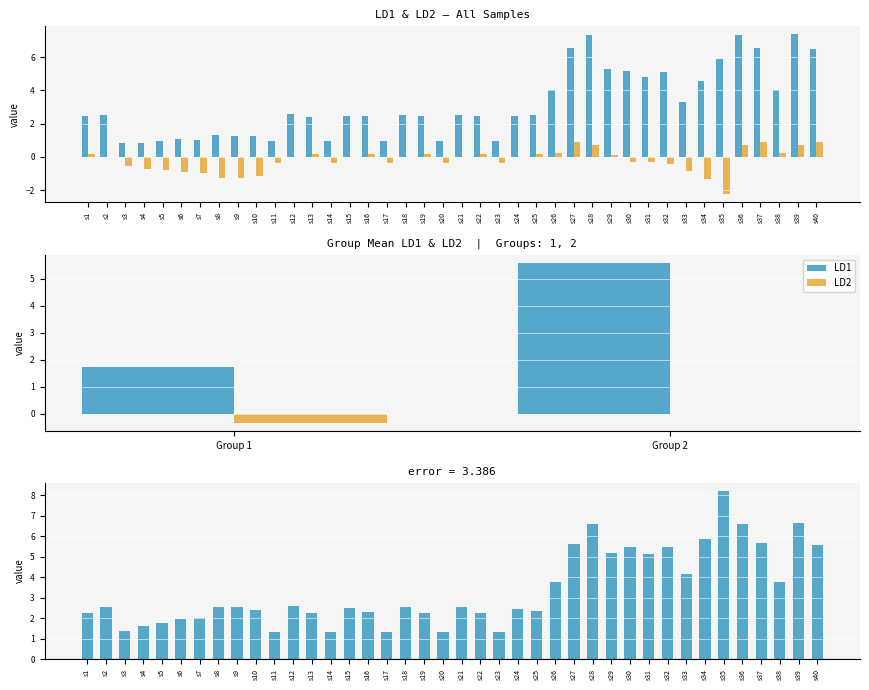

What is the average value of the LD1 series?

3.2